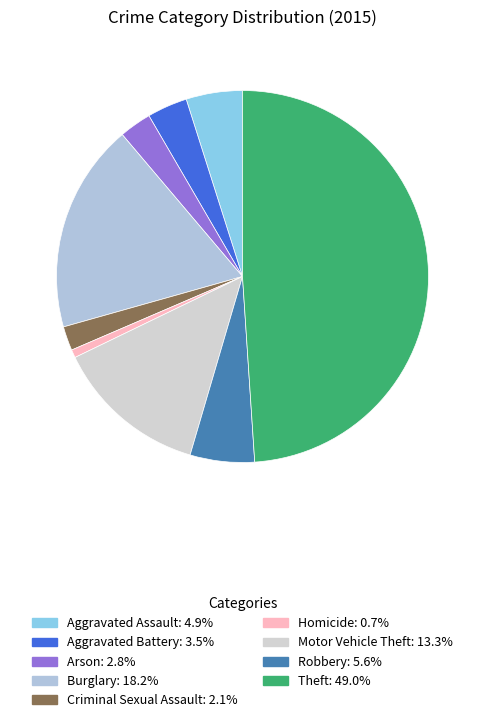

Does Aggravated Battery represent more than half of the total?

No